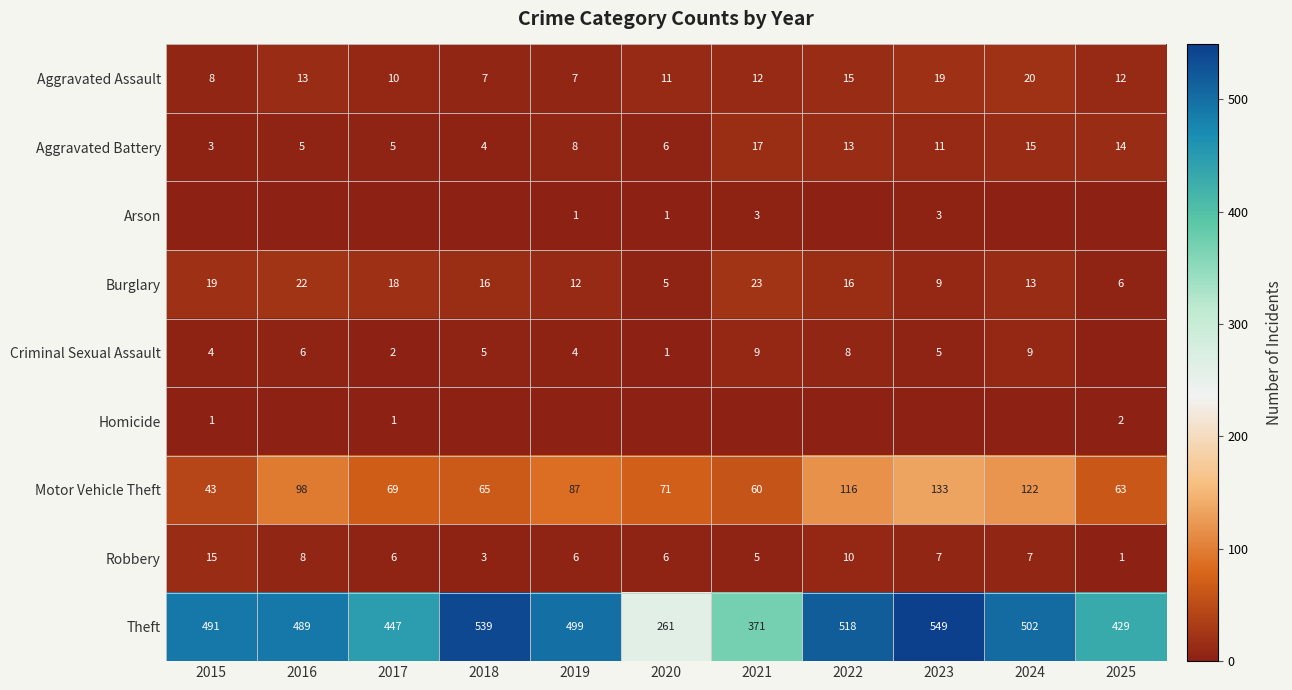

Which category has the lowest value in the Burglary series?

2020